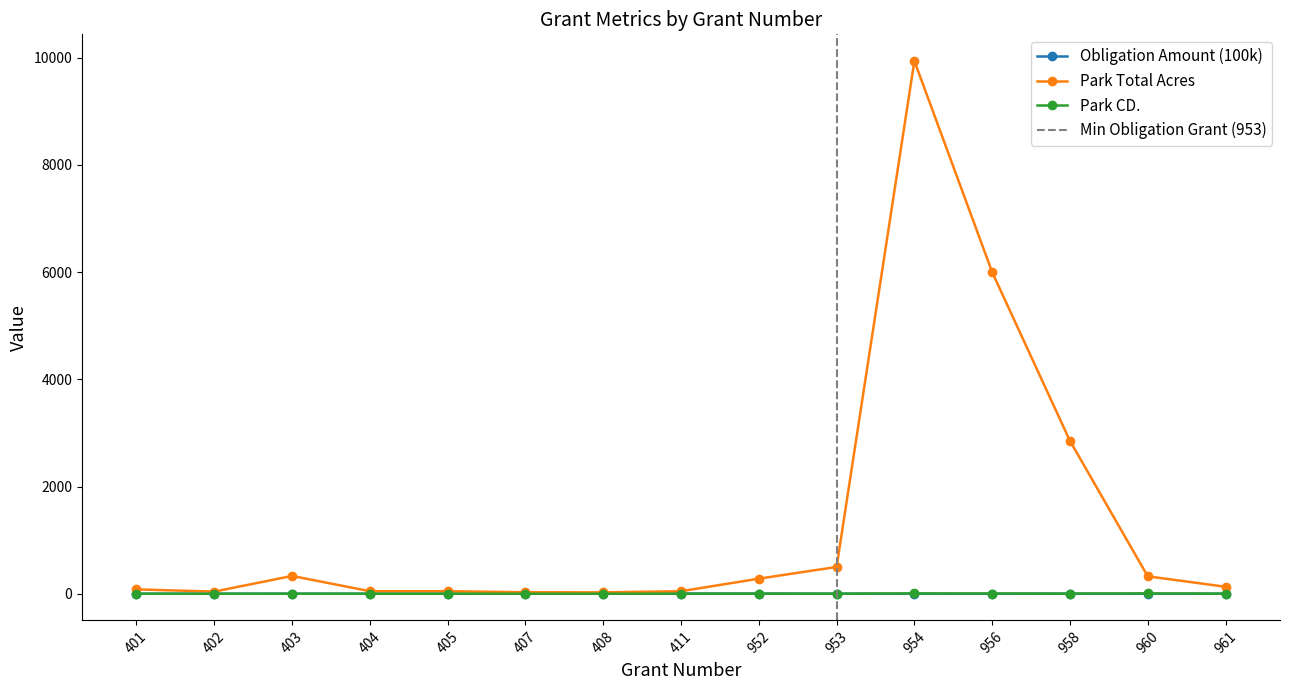

What is the sum of all Park CD. values?

26.0